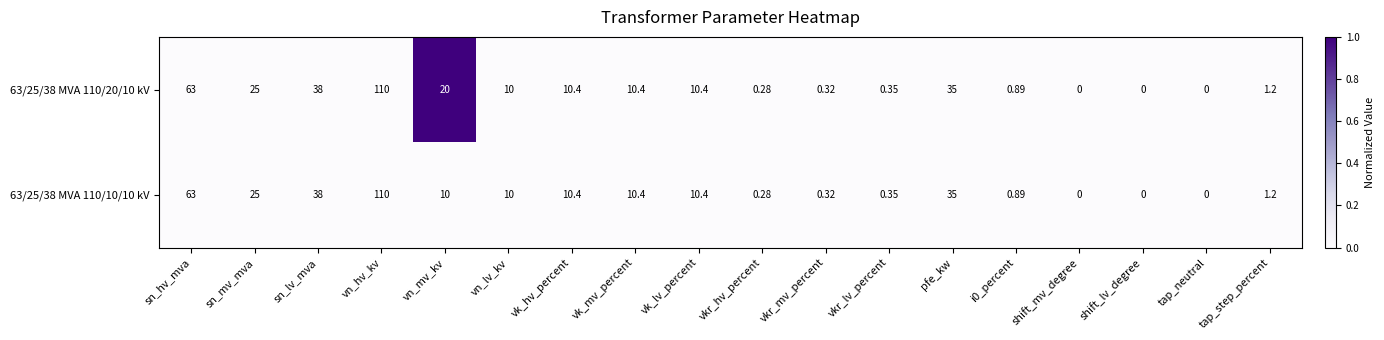

How many positive values does the 63/25/38 MVA 110/20/10 kV series have?

15